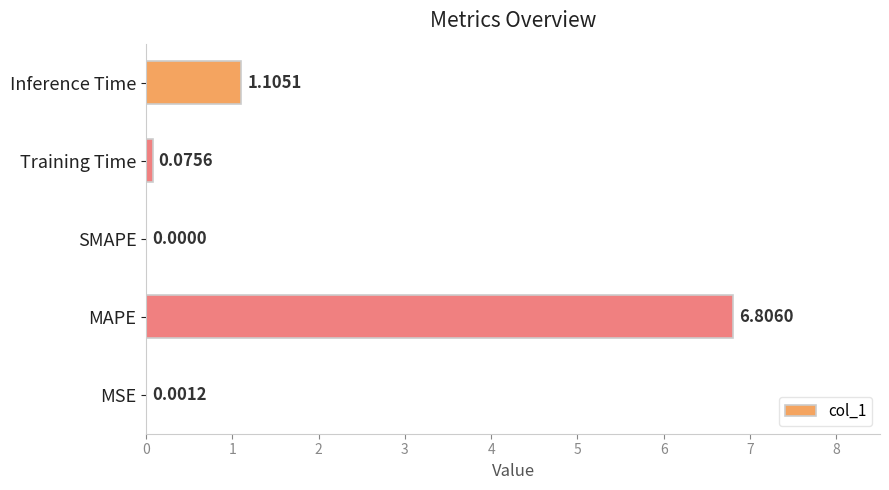

What is the change in value from MAPE to Inference Time?

-5.7